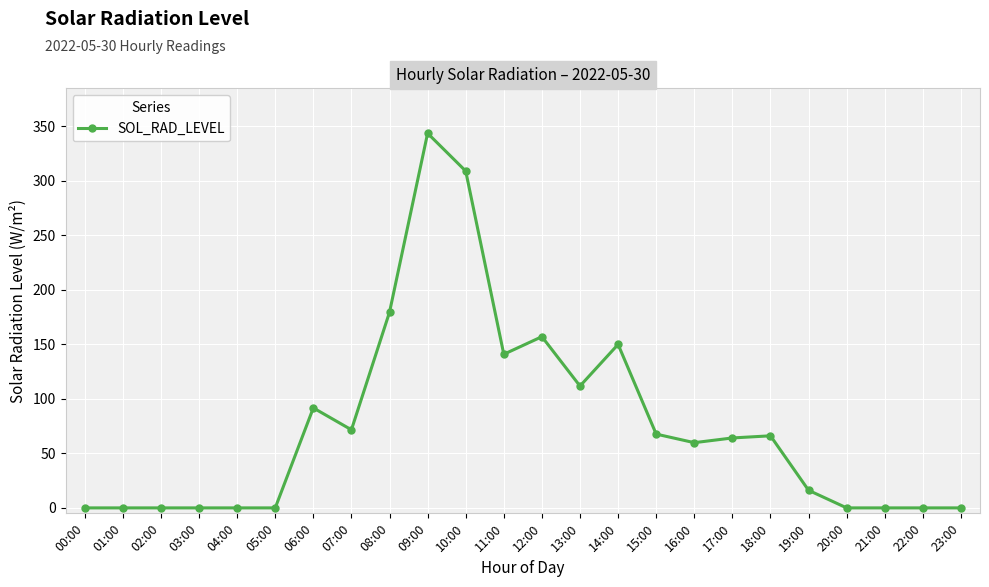

True or false: the data has more than 2 interior local peaks.

True